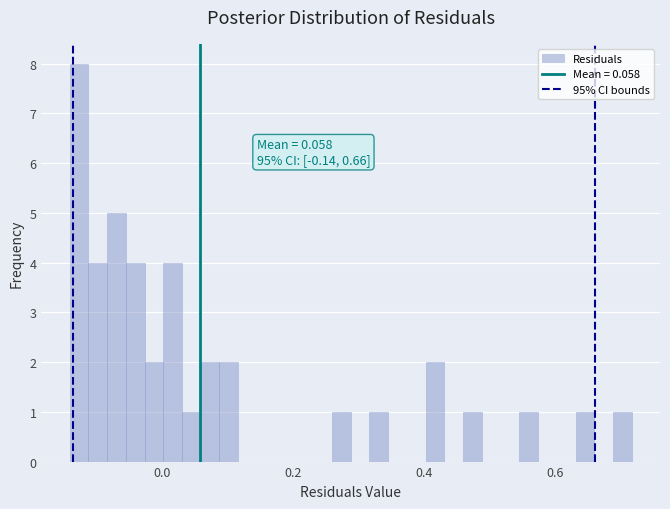

Read against the x-axis, roughly where is the centre of the tallest bar?

-0.12